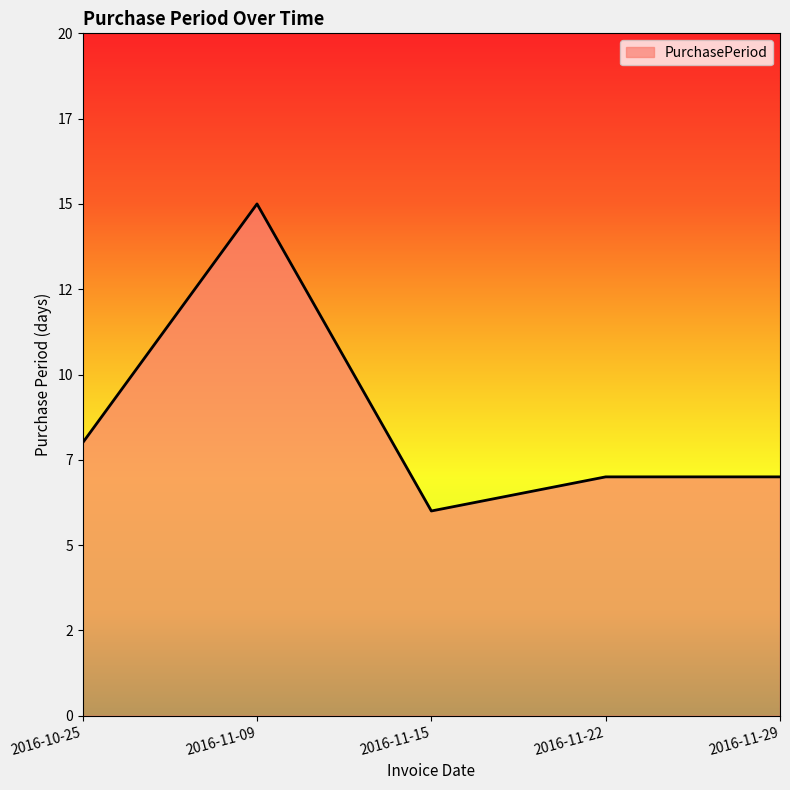

At which category does the chart reach its peak across all series?

2016-11-09